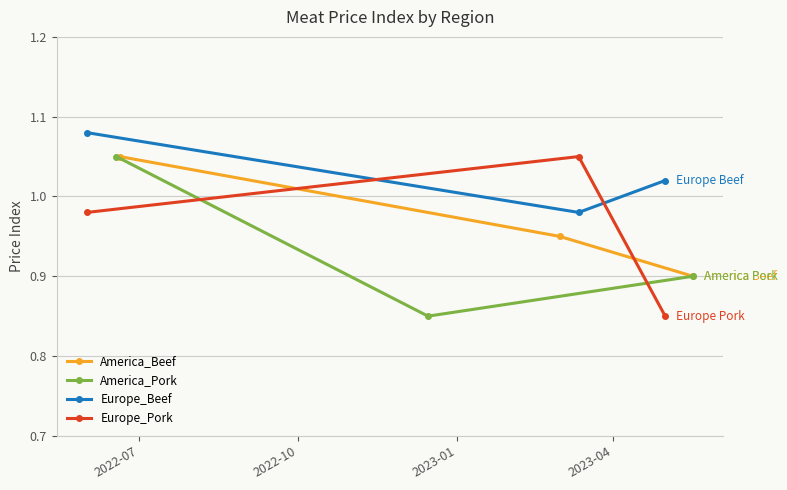

How many lines are shown in the chart?

4